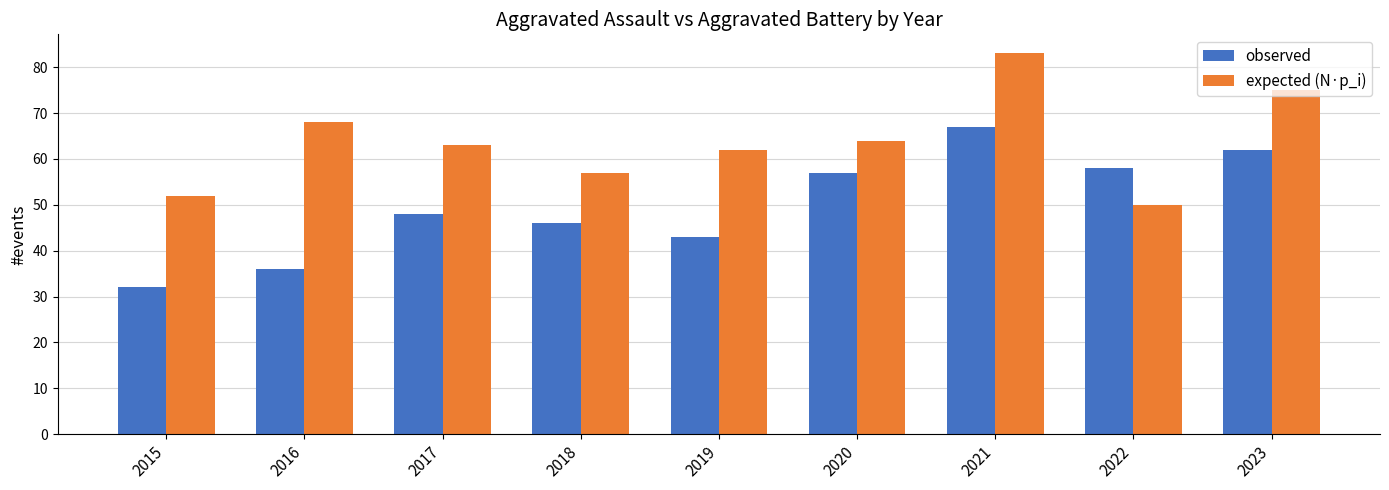

Read the observed value at 2017, to the nearest 10.

50